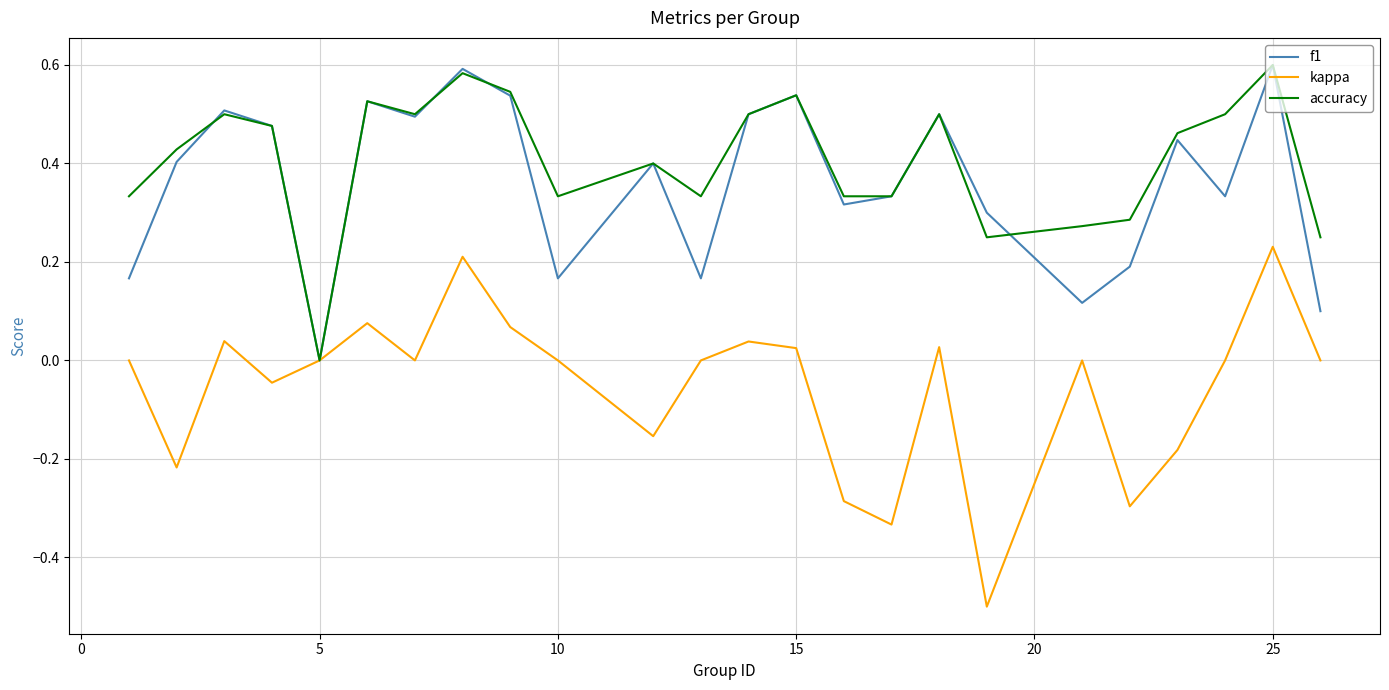

Does the chart have visible grid lines?

Yes